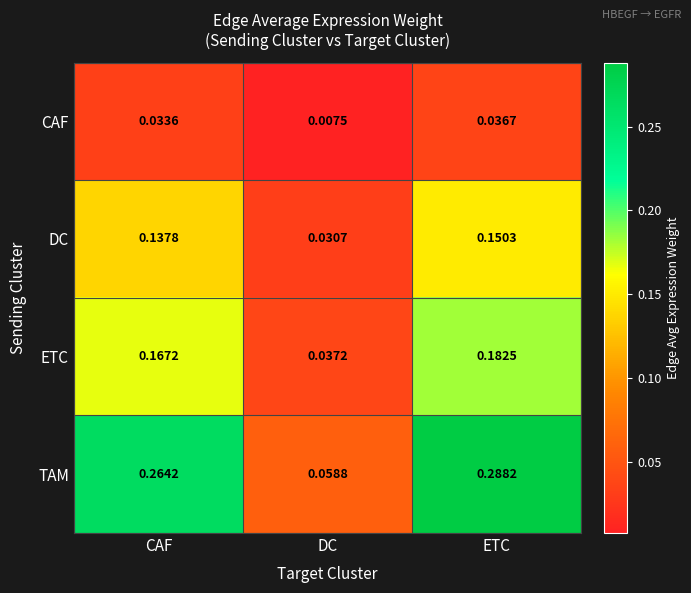

Where is TAM nearest to the value 0?

DC